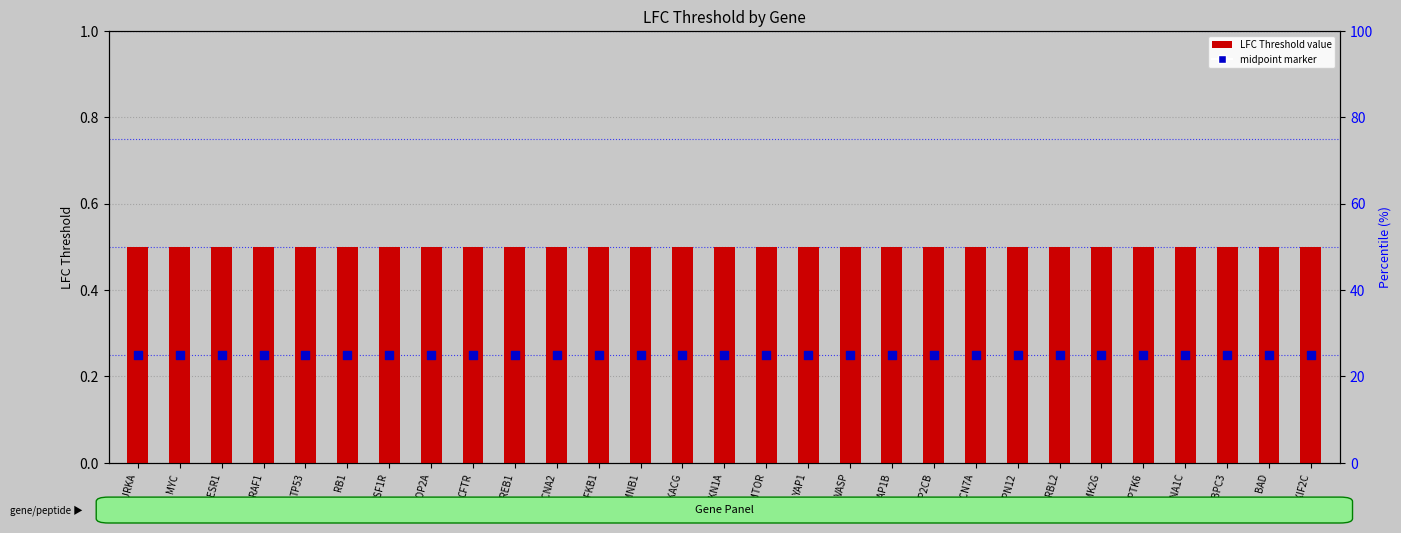

Is the value of LFC Threshold at CFTR greater than the value of midpoint marker at CAMK2G?

Yes